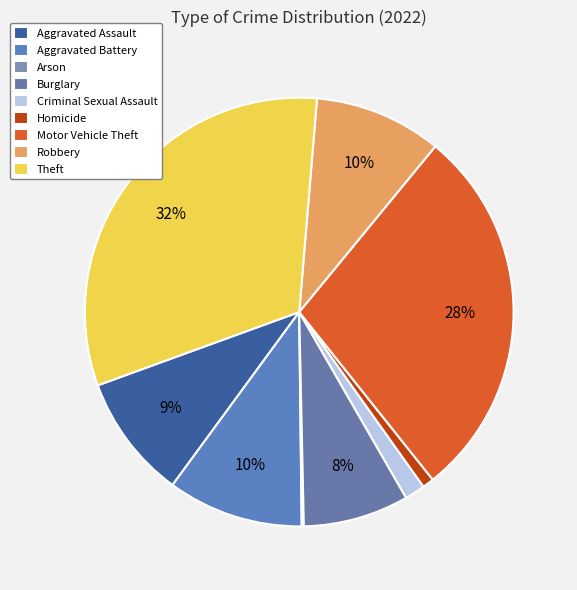

What is the ratio of the value at Aggravated Assault to the value at Theft?

0.3